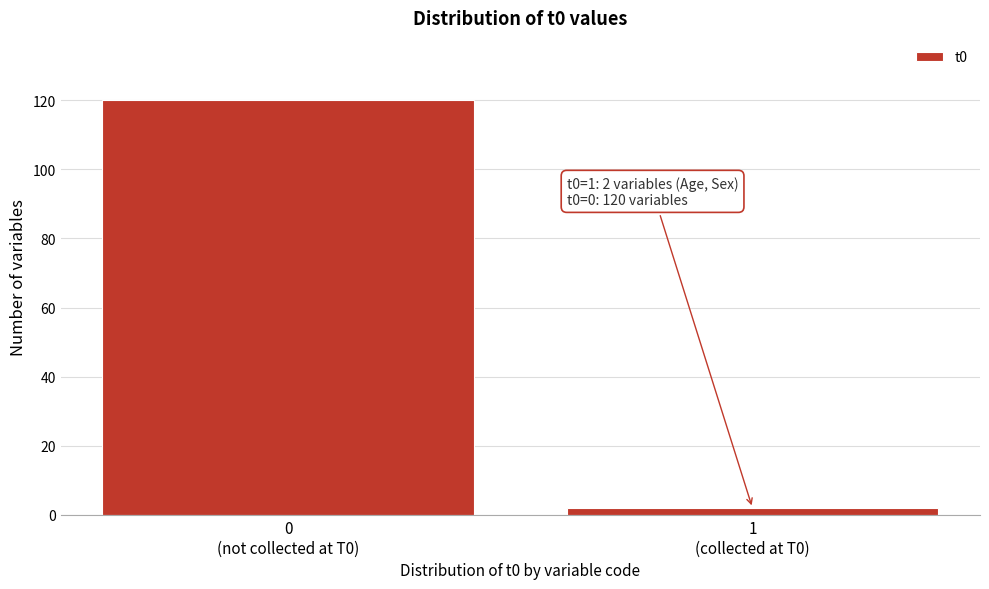

Reading left to right, extract all data points from this chart.

120	2